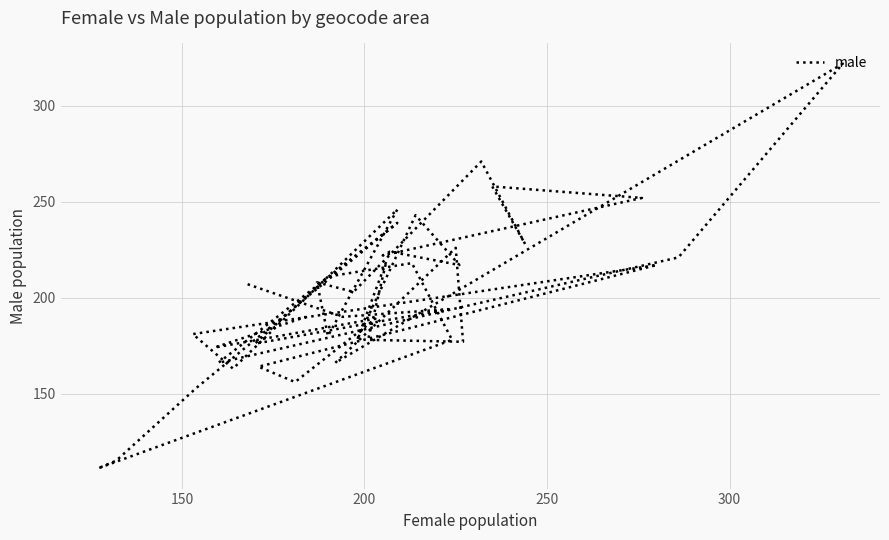

Is it true that the value at 300 is 211?

True